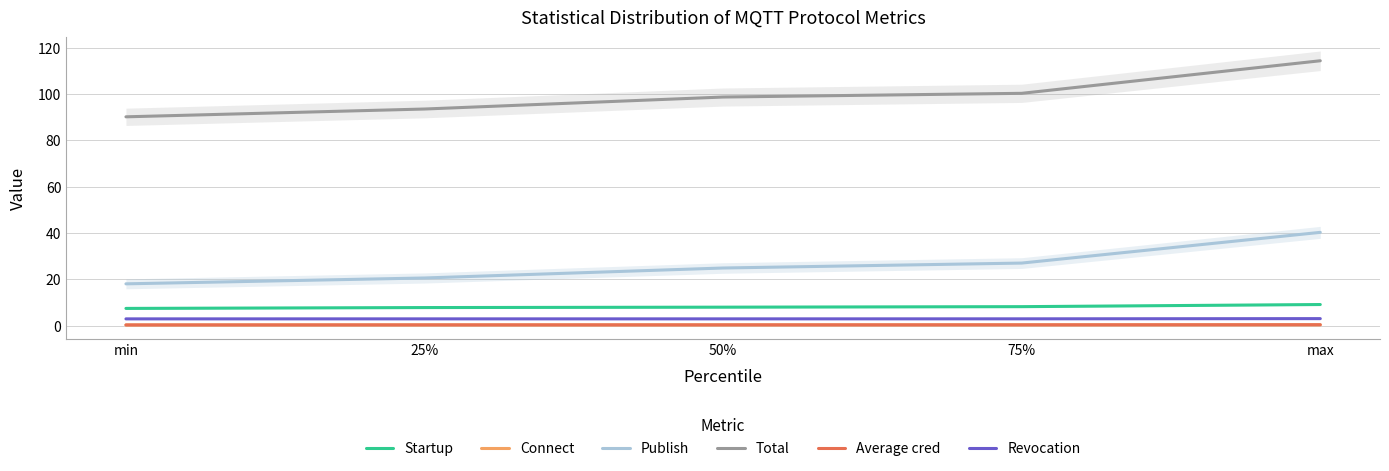

What position from the left is max?

5